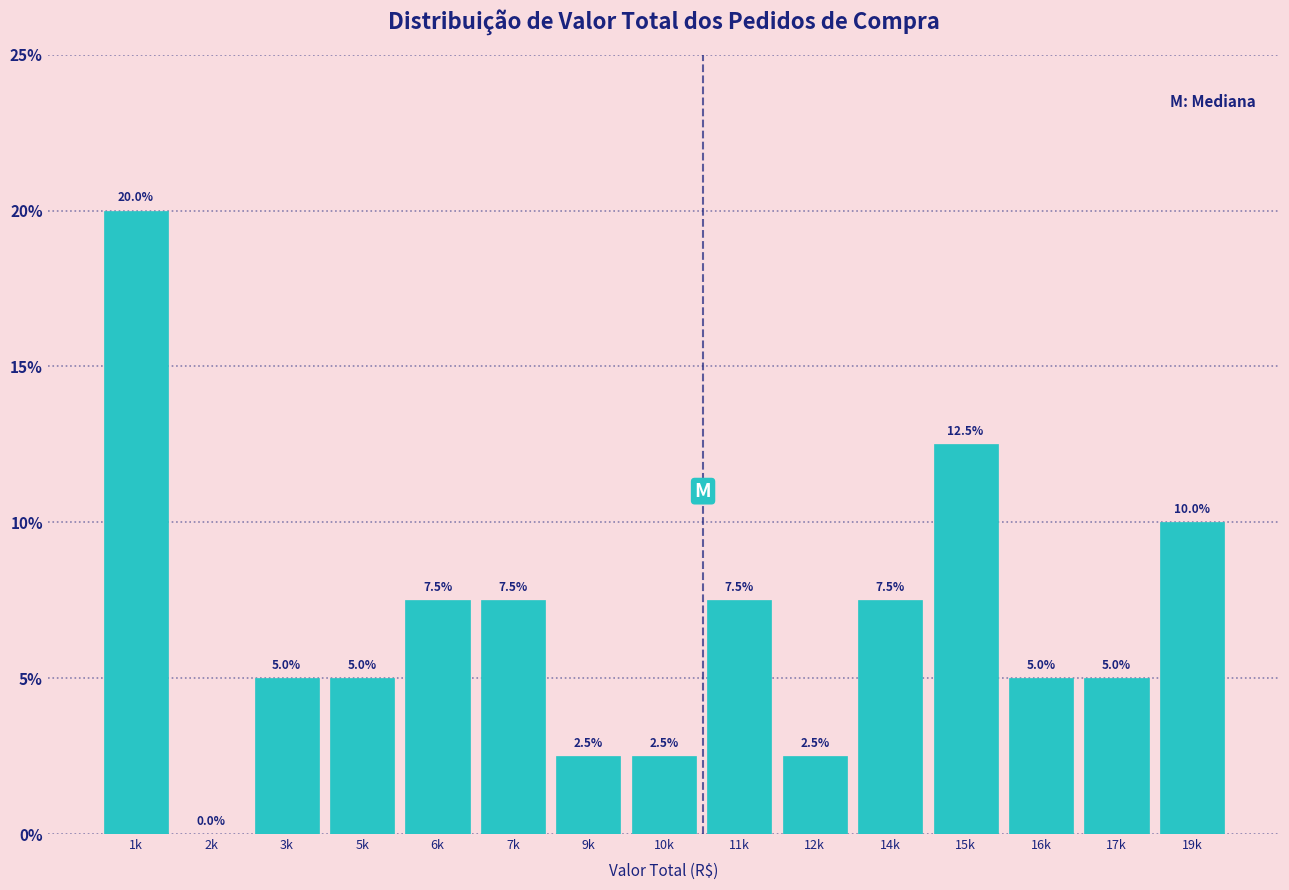

Reading right to left, extract all data points from this chart.

19k=10.0	17k=5.0	16k=5.0	15k=12.5	14k=7.5	12k=2.5	11k=7.5	10k=2.5	9k=2.5	7k=7.5	6k=7.5	5k=5.0	3k=5.0	2k=0.0	1k=20.0